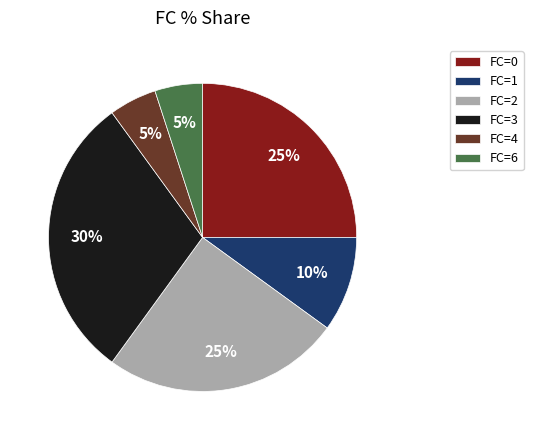

What percentage is the FC=4 slice, to the nearest percent?

5%